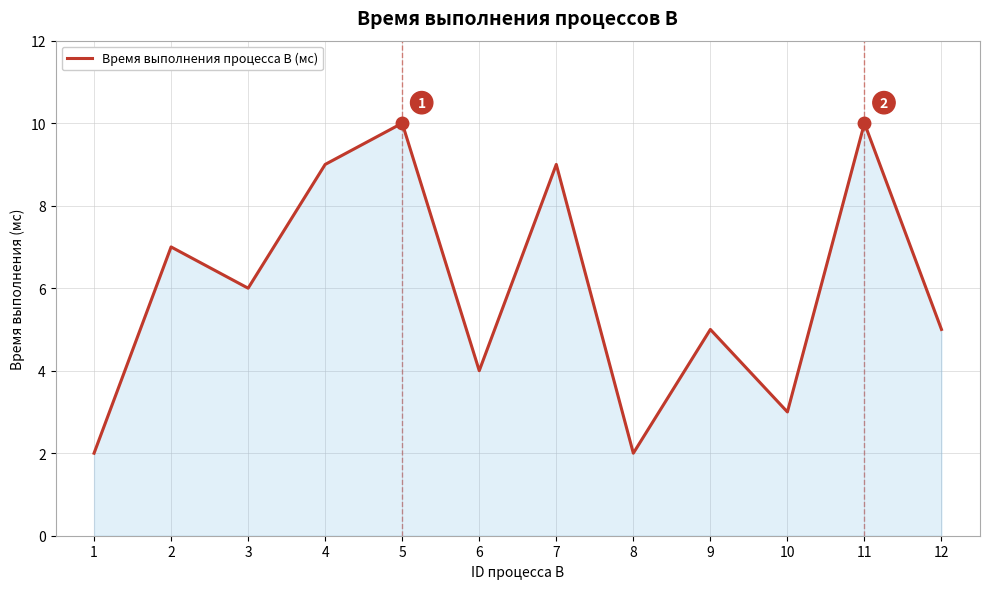

What is the minimum value shown in the chart?

2